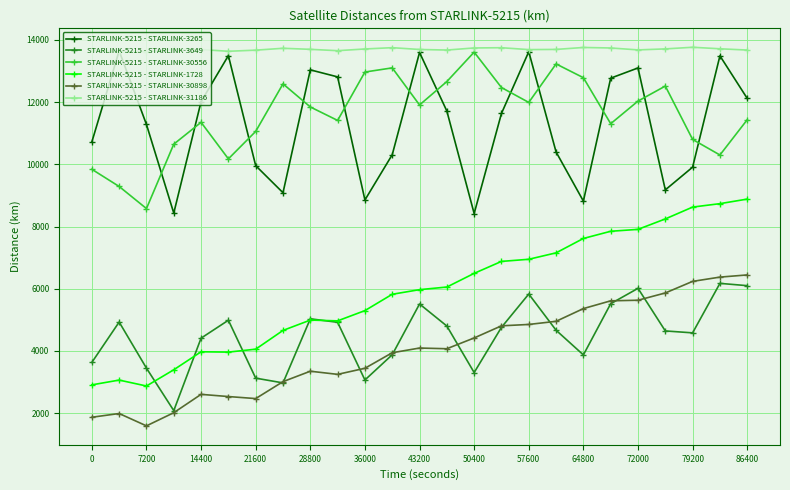

True or false: STARLINK-5215 - STARLINK-3265 has more than 2 interior local peaks.

True